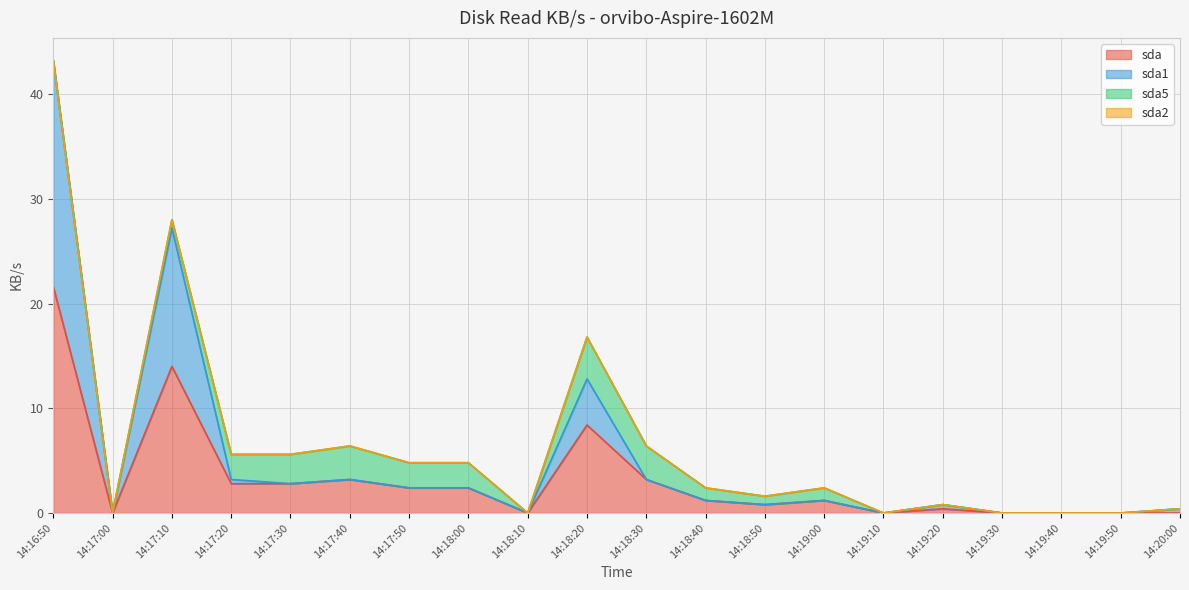

At which label does sda reach its peak?

14:16:50